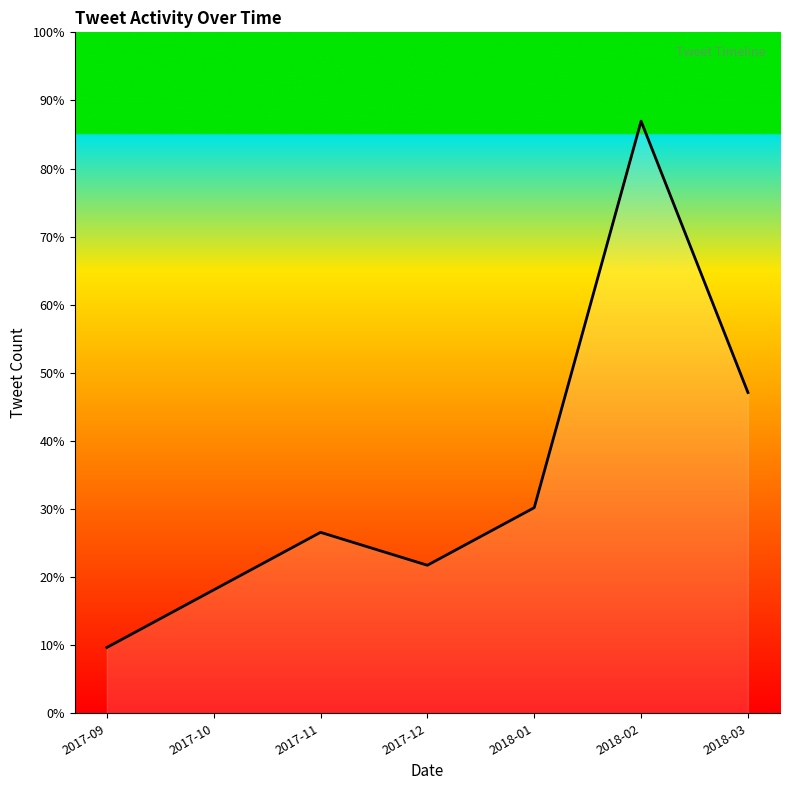

Read the value at 2017-09.

8